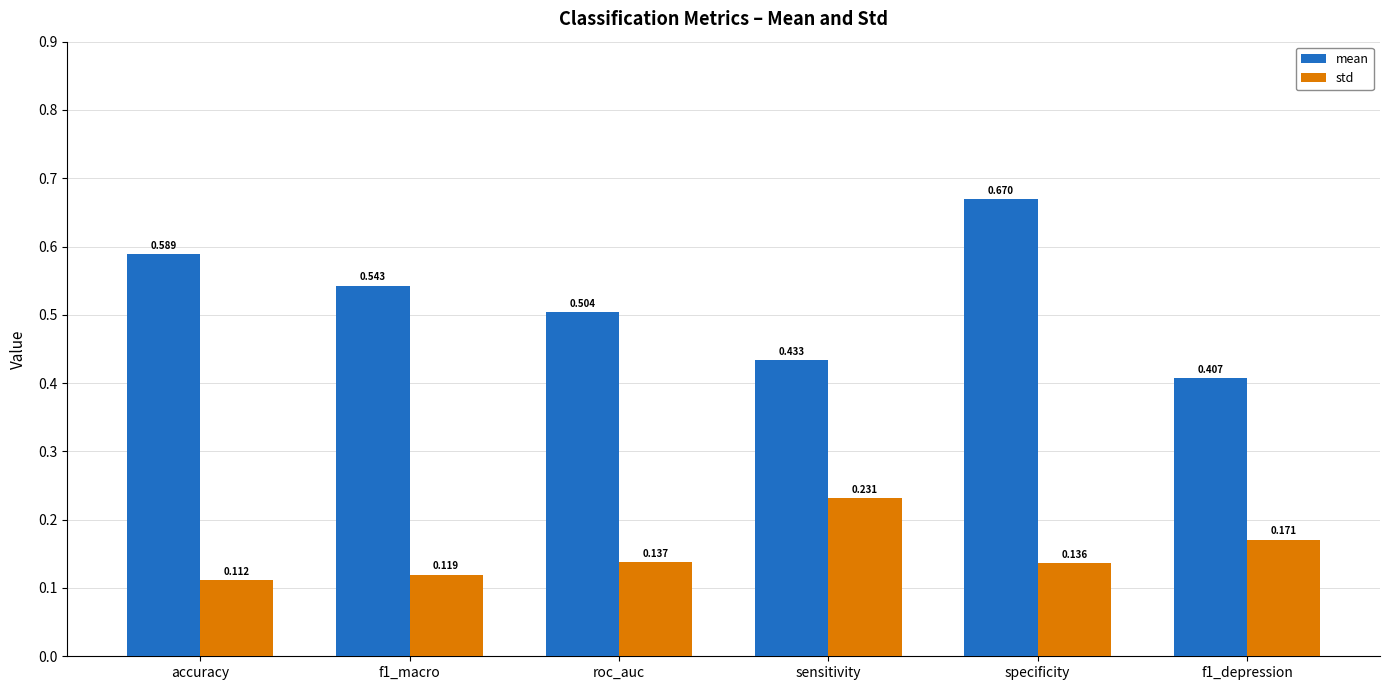

At which category is the sum across all series the highest?

specificity